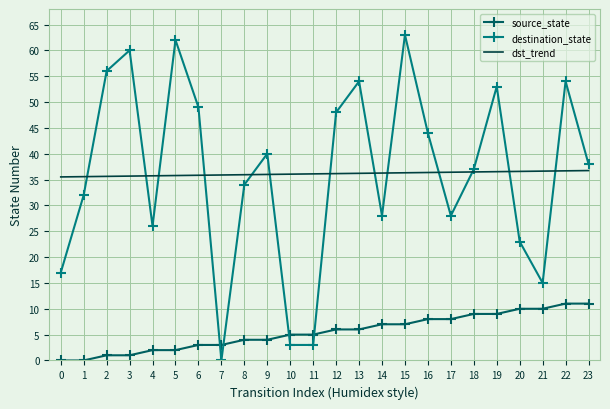

True or false: dst_trend has a value of 35.7 at 3.

True